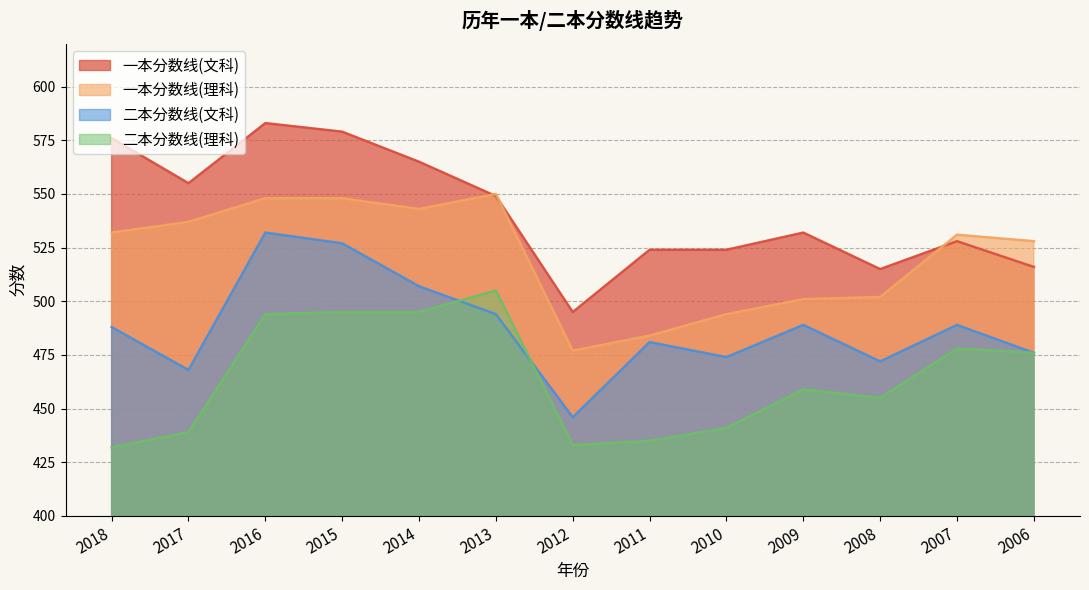

At how many categories does at least one series exceed 512?

12